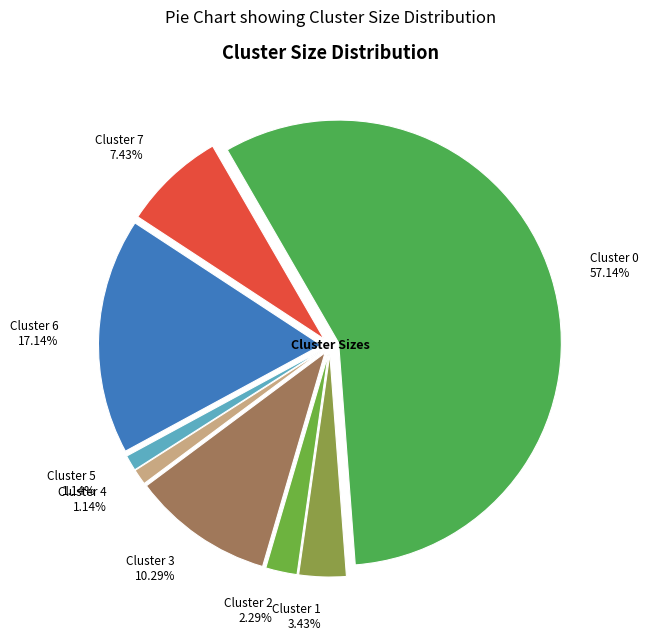

Count the number of slices in the pie.

8